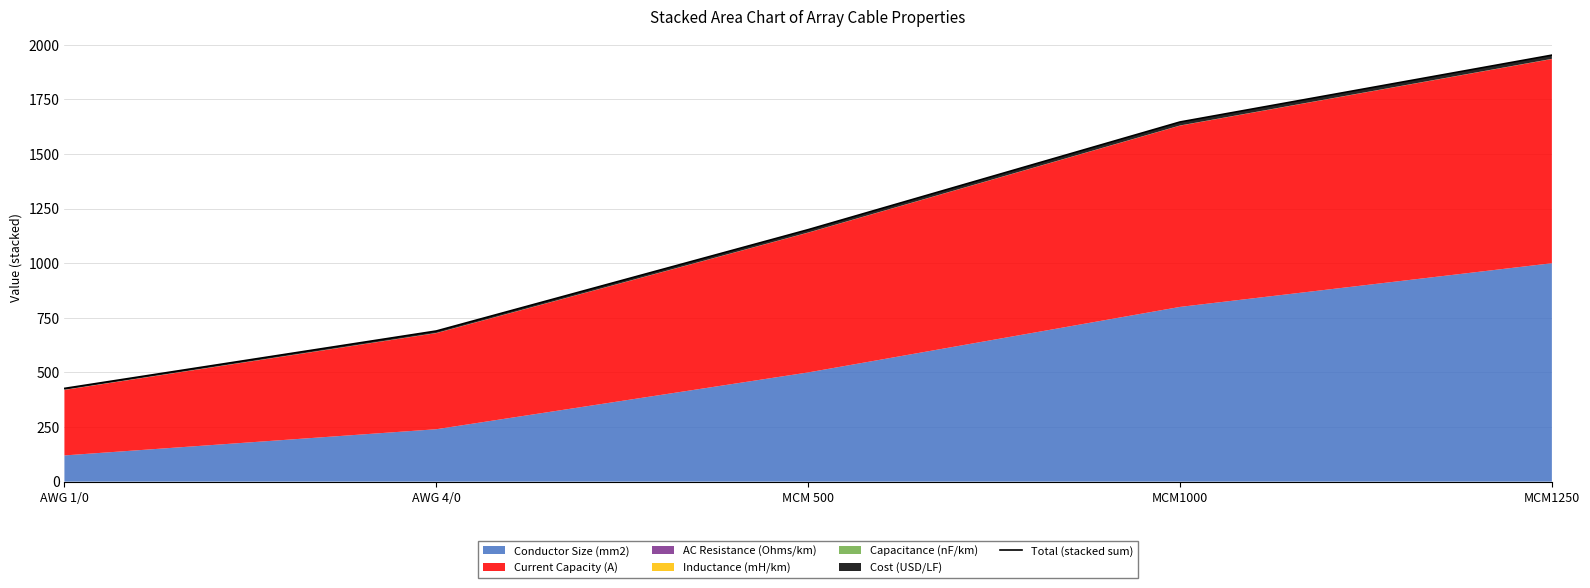

Rank the categories by value from highest to lowest.

MCM1250, MCM1000, MCM 500, AWG 4/0, AWG 1/0